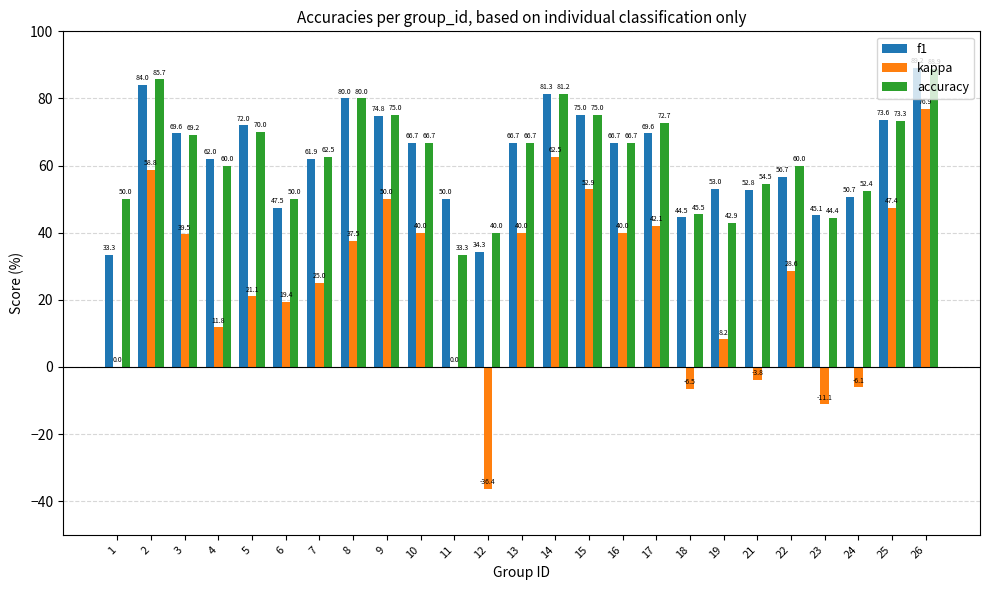

How many data points in f1 are above 66?

13